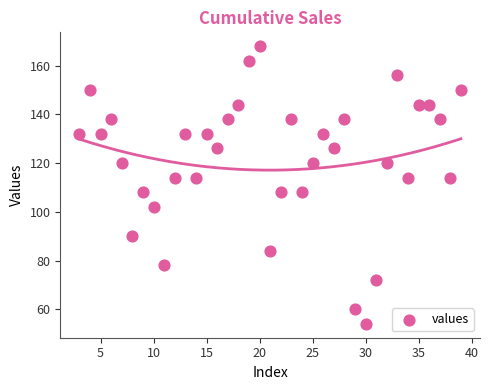

What is the range of X values (max minus min)?

36